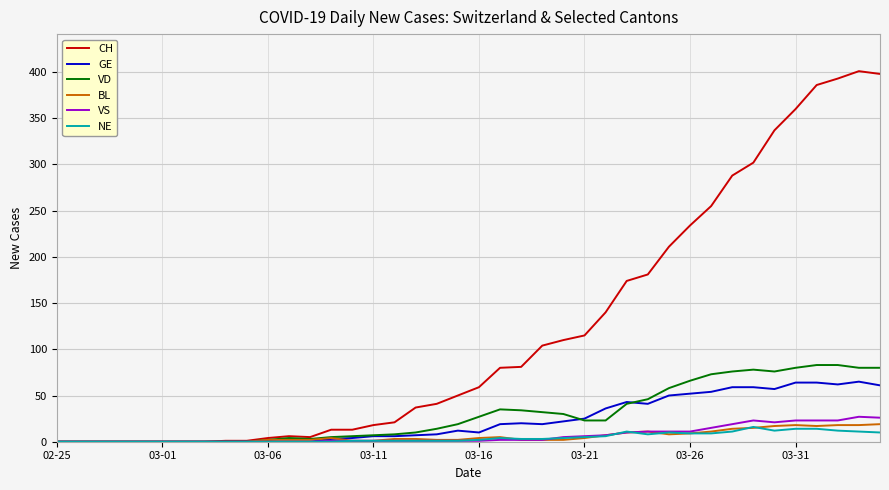

Which series has the largest total across all categories?

CH